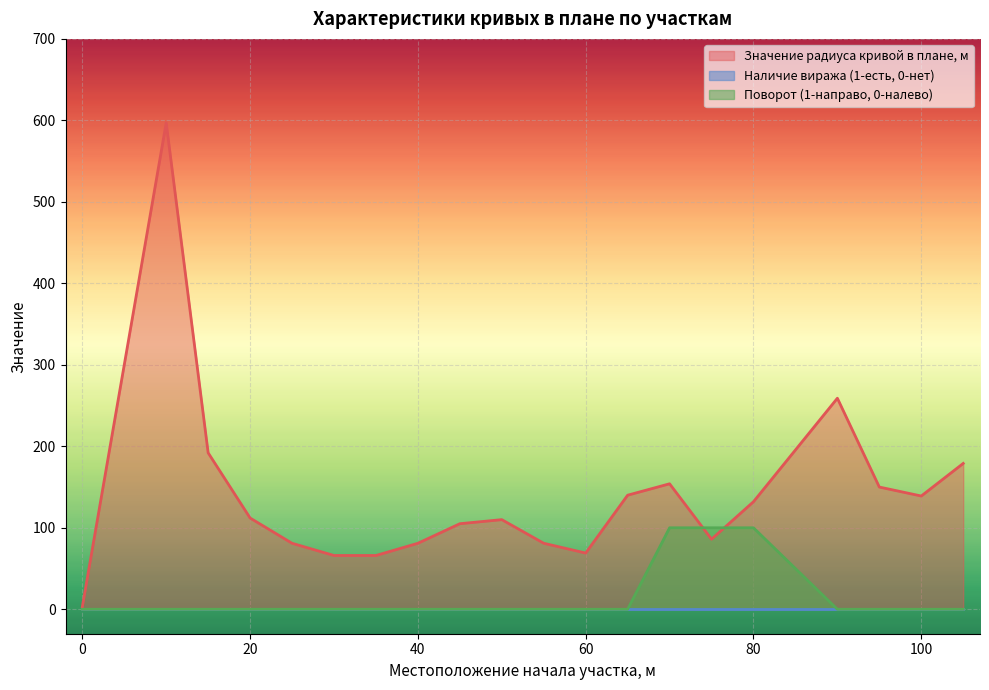

Which series has the largest total across all categories?

Значение радиуса кривой в плане, м